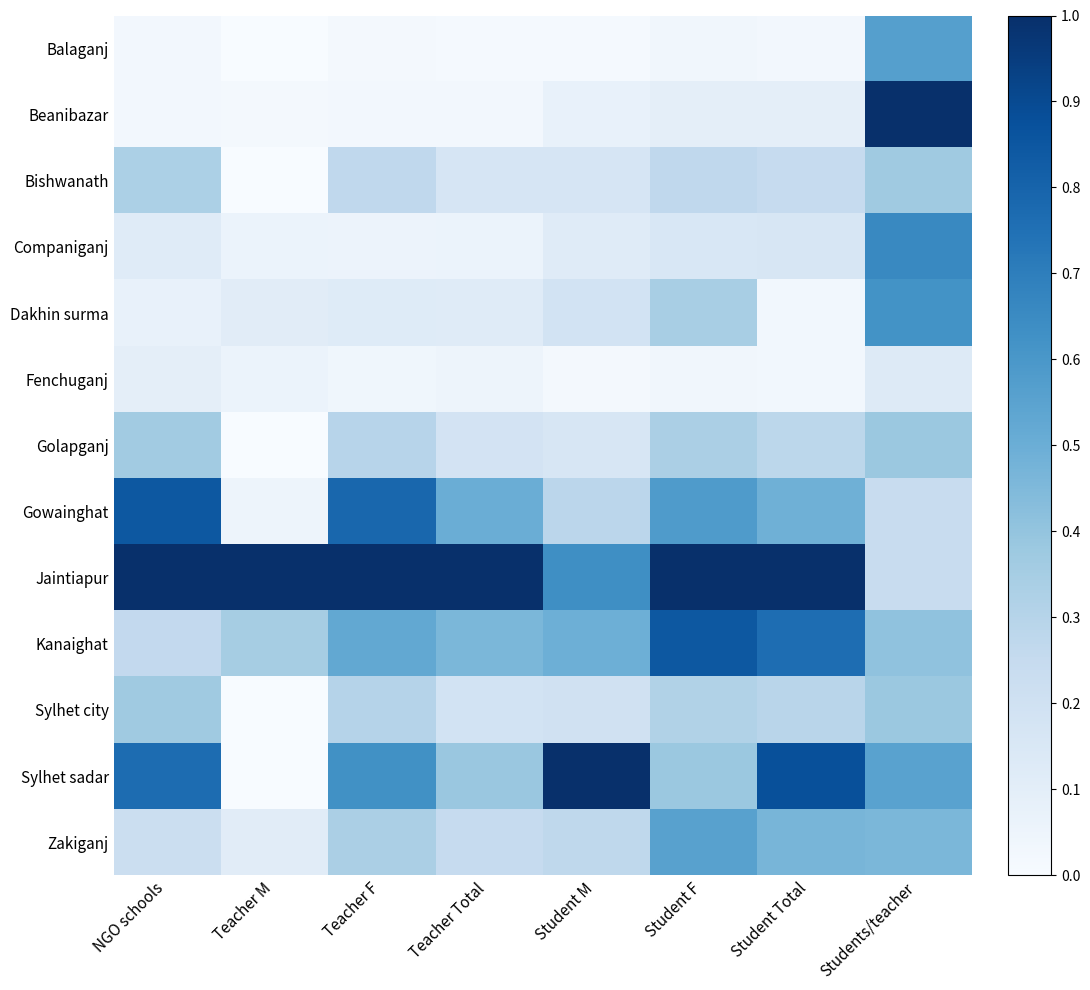

Reading right to left, list all the values displayed in this chart.

Balaganj: Students/teacher=0.6	Student Total=0.0	Student F=0.0	Student M=0.0	Teacher Total=0.0	Teacher F=0.0	Teacher M=0.0	NGO schools=0.0
Beanibazar: Students/teacher=1.0	Student Total=0.1	Student F=0.1	Student M=0.1	Teacher Total=0.0	Teacher F=0.0	Teacher M=0.0	NGO schools=0.0
Bishwanath: Students/teacher=0.4	Student Total=0.2	Student F=0.3	Student M=0.2	Teacher Total=0.2	Teacher F=0.3	Teacher M=0.0	NGO schools=0.3
Companiganj: Students/teacher=0.7	Student Total=0.2	Student F=0.2	Student M=0.1	Teacher Total=0.1	Teacher F=0.1	Teacher M=0.1	NGO schools=0.1
Dakhin surma: Students/teacher=0.6	Student Total=0.0	Student F=0.3	Student M=0.2	Teacher Total=0.1	Teacher F=0.1	Teacher M=0.1	NGO schools=0.1
Fenchuganj: Students/teacher=0.1	Student Total=0.0	Student F=0.0	Student M=0.0	Teacher Total=0.0	Teacher F=0.0	Teacher M=0.1	NGO schools=0.1
Golapganj: Students/teacher=0.4	Student Total=0.3	Student F=0.3	Student M=0.2	Teacher Total=0.2	Teacher F=0.3	Teacher M=0.0	NGO schools=0.4
Gowainghat: Students/teacher=0.2	Student Total=0.5	Student F=0.6	Student M=0.3	Teacher Total=0.5	Teacher F=0.8	Teacher M=0.1	NGO schools=0.8
Jaintiapur: Students/teacher=0.2	Student Total=1.0	Student F=1.0	Student M=0.6	Teacher Total=1.0	Teacher F=1.0	Teacher M=1.0	NGO schools=1.0
Kanaighat: Students/teacher=0.4	Student Total=0.8	Student F=0.8	Student M=0.5	Teacher Total=0.5	Teacher F=0.5	Teacher M=0.3	NGO schools=0.3
Sylhet city: Students/teacher=0.4	Student Total=0.3	Student F=0.3	Student M=0.2	Teacher Total=0.2	Teacher F=0.3	Teacher M=0.0	NGO schools=0.4
Sylhet sadar: Students/teacher=0.6	Student Total=0.9	Student F=0.4	Student M=1.0	Teacher Total=0.4	Teacher F=0.6	Teacher M=0.0	NGO schools=0.8
Zakiganj: Students/teacher=0.5	Student Total=0.5	Student F=0.6	Student M=0.3	Teacher Total=0.2	Teacher F=0.3	Teacher M=0.1	NGO schools=0.2